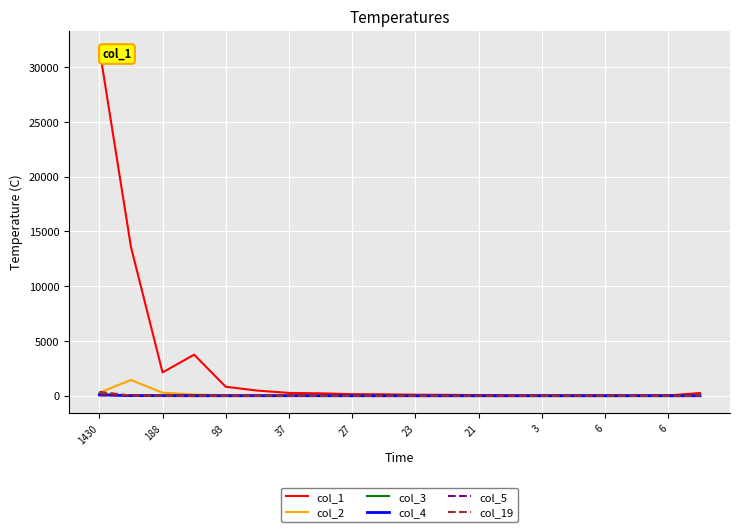

What is the maximum value shown in the chart?

31738